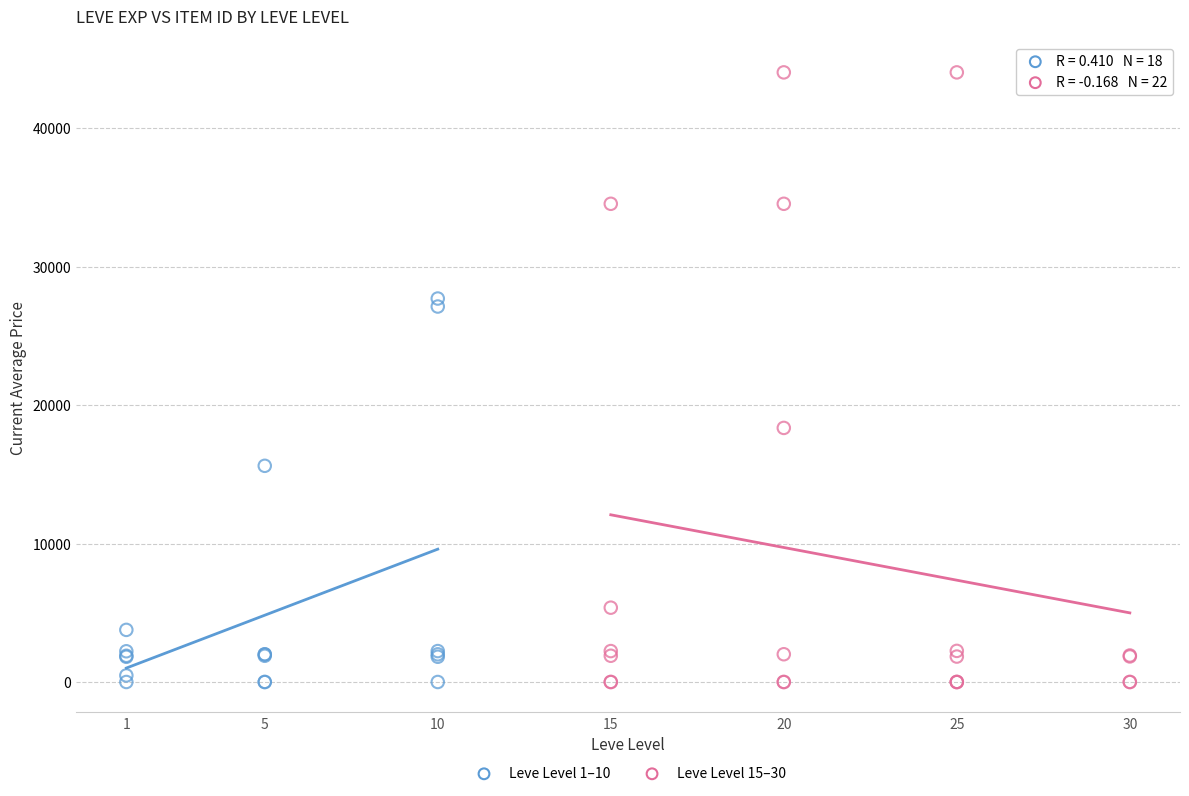

Which series contains the highest Y value?

Leve Level 15–30